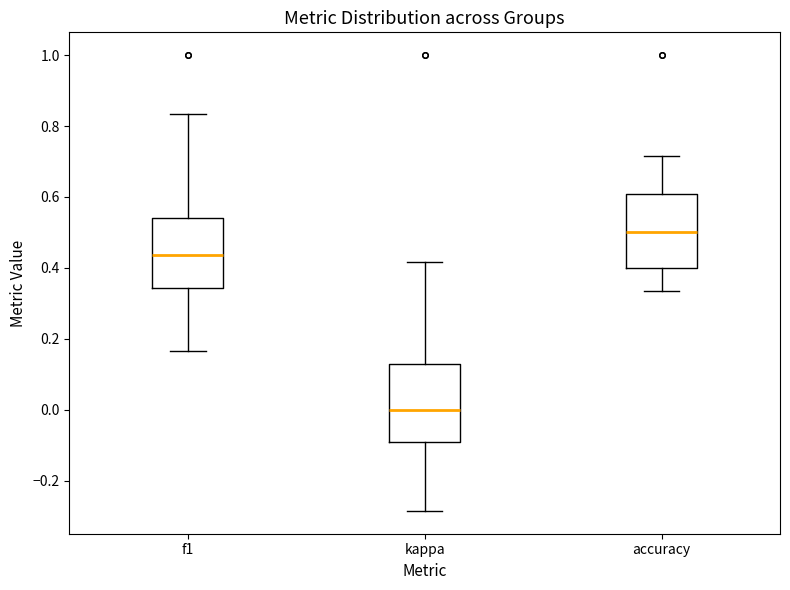

Reading left to right, transcribe this box plot: for each box, give where its median line is, the range the box spans, and where its two whiskers end, as read against the y-axis. The values are not printed on the chart, so give them approximately, as read against the axis.

f1: median 0.44, box 0.34 to 0.54, whiskers 0.16 to 0.84
kappa: median 0.00, box -0.10 to 0.12, whiskers -0.28 to 0.42
accuracy: median 0.50, box 0.40 to 0.60, whiskers 0.34 to 0.72